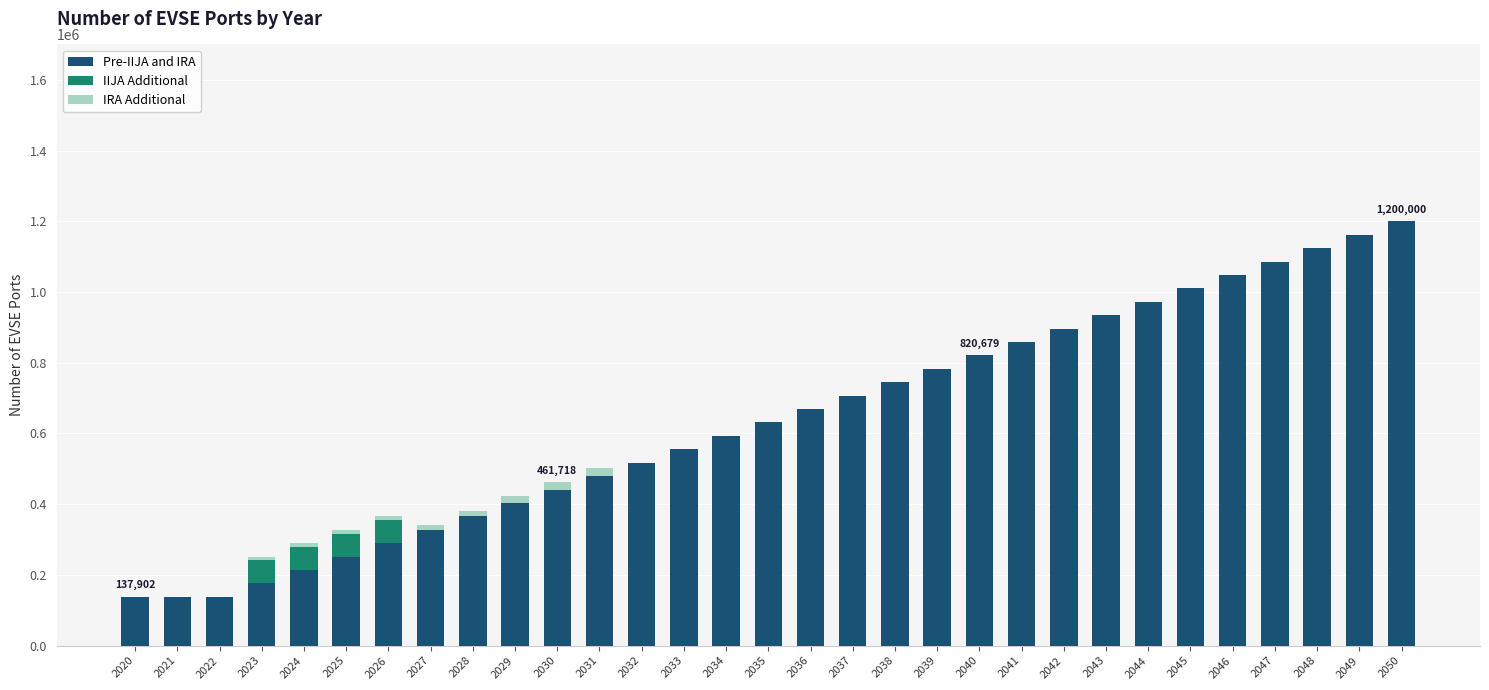

What is the maximum value for Pre-IIJA and IRA?

1200000